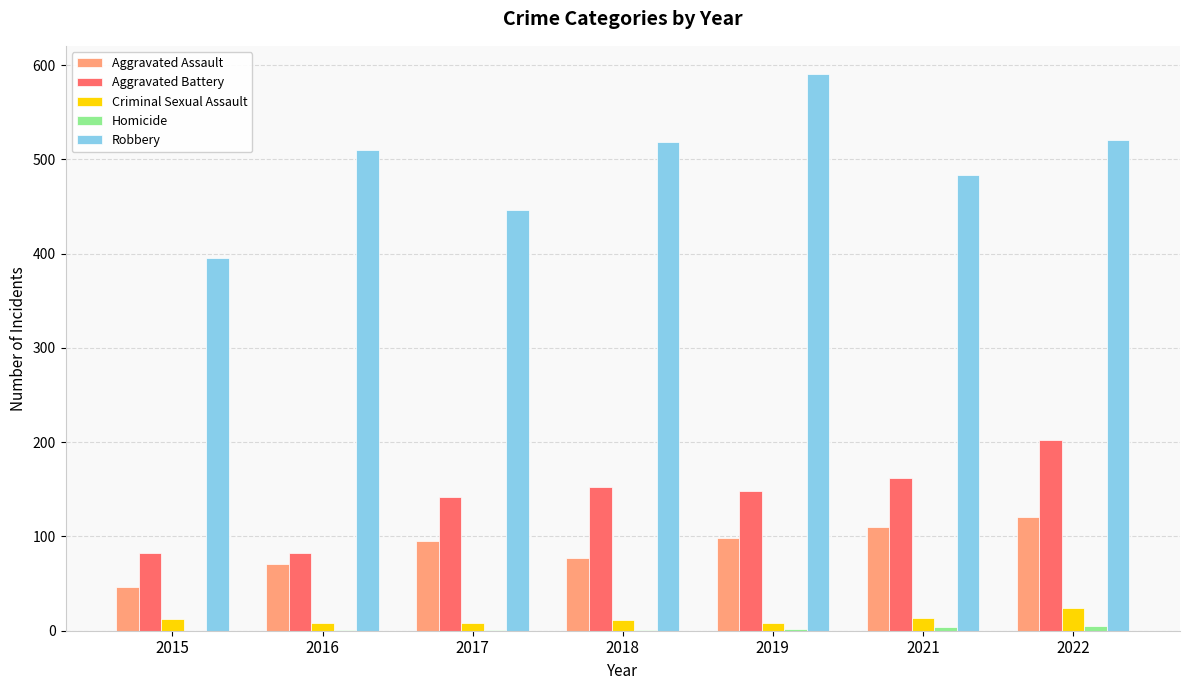

Which series has the largest range (max minus min)?

Robbery